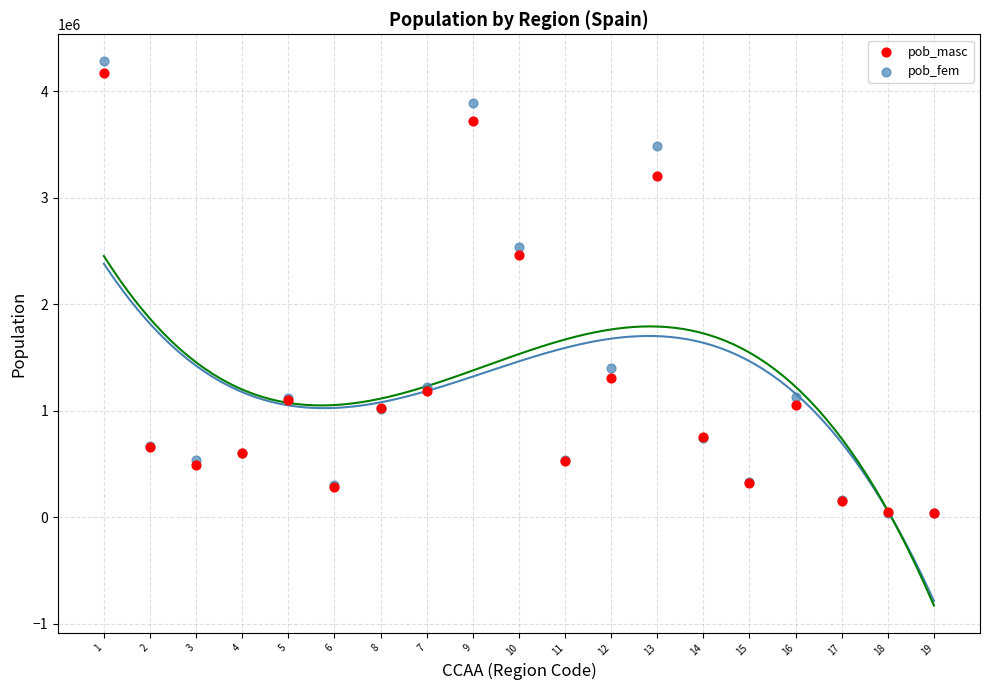

In the pob_masc series, what Y value is closest to 2105699?

2462321